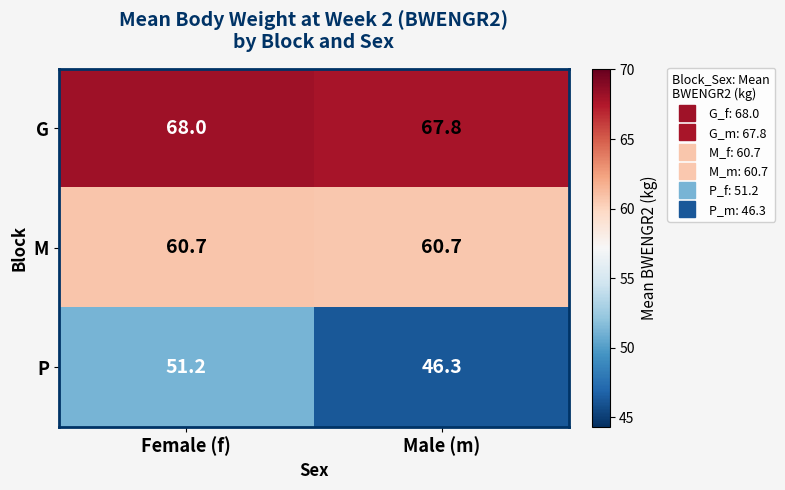

Reading right to left, list all the values displayed in this chart.

G: Male (m)=67.8	Female (f)=68.0
M: Male (m)=60.7	Female (f)=60.7
P: Male (m)=46.3	Female (f)=51.2